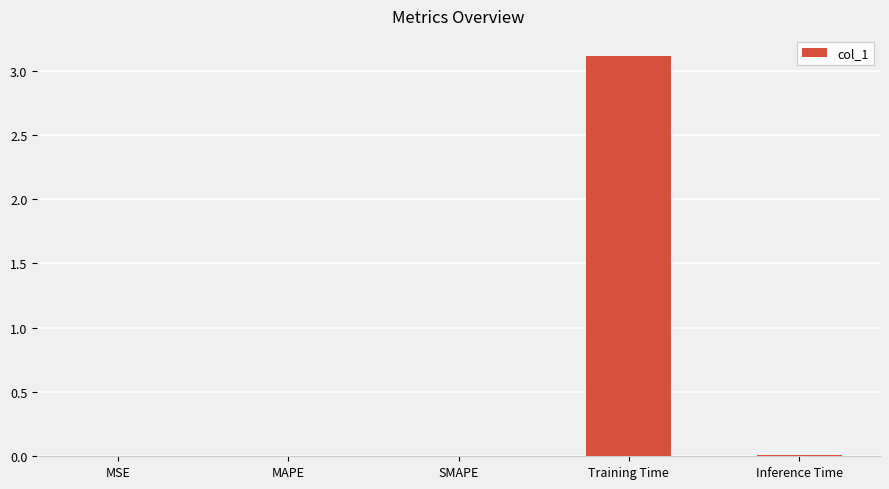

Between Inference Time and Training Time, which is larger?

Training Time